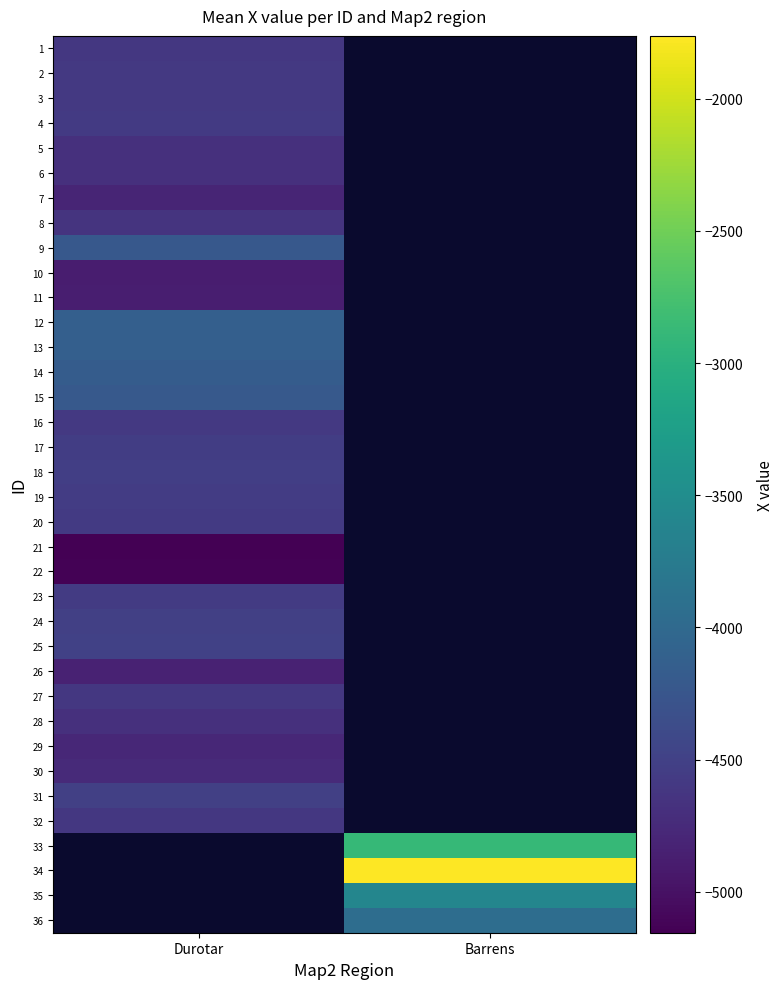

True or false: 4 has a value of -966.0 at Durotar.

False